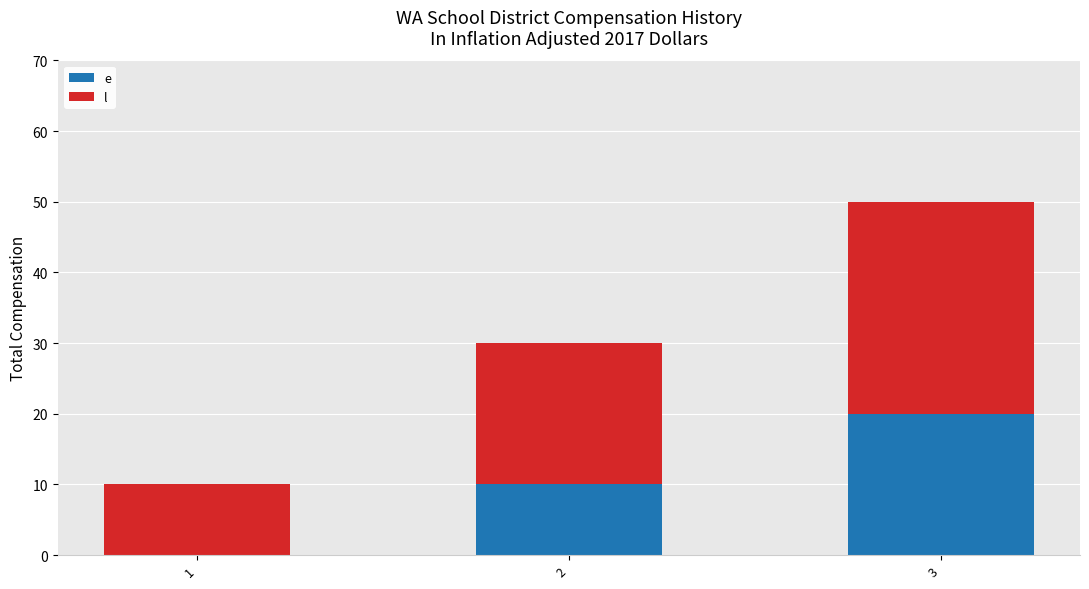

Does the chart contain stacked bars?

Yes